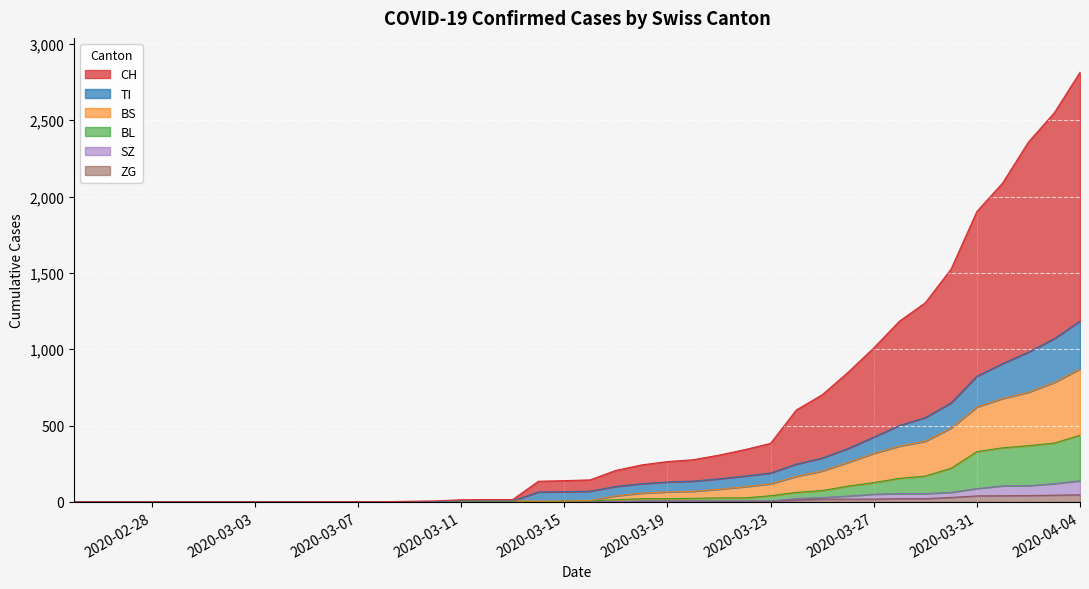

The value of ZG at 2020-03-03 is 0. True or false?

True